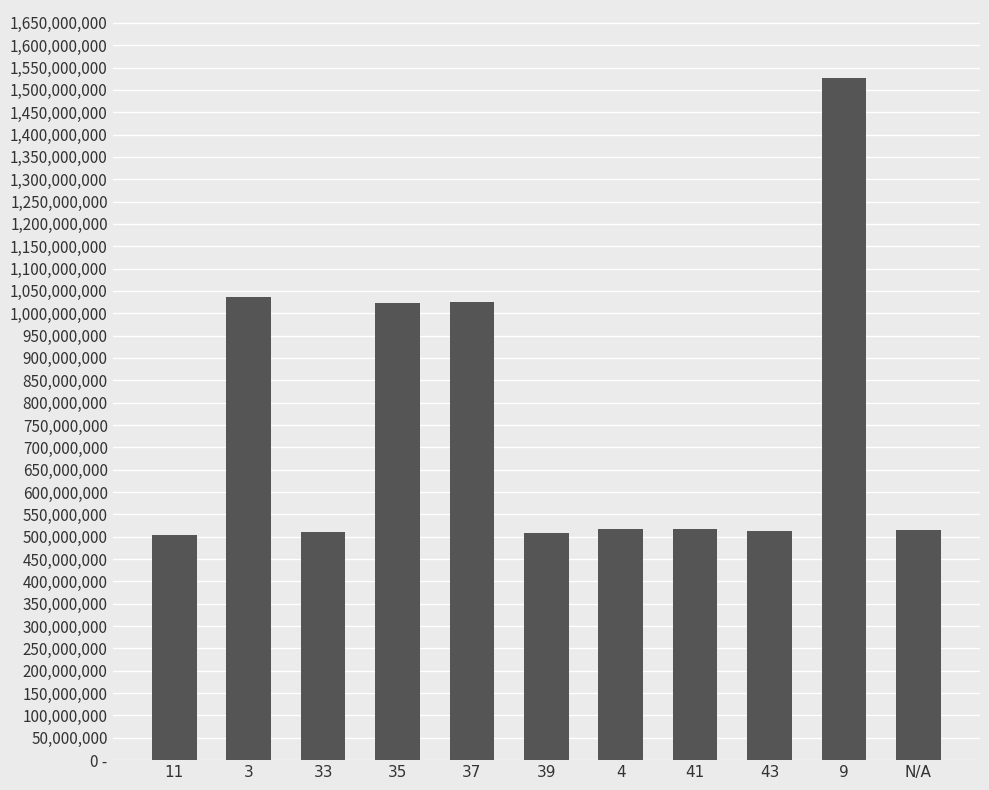

What is the label of the 2nd bar from the left?

3